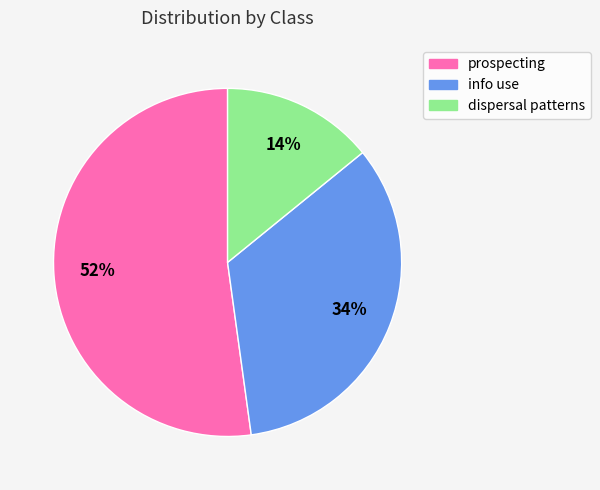

Approximately how many times larger is the value at dispersal patterns compared to prospecting?

0.3